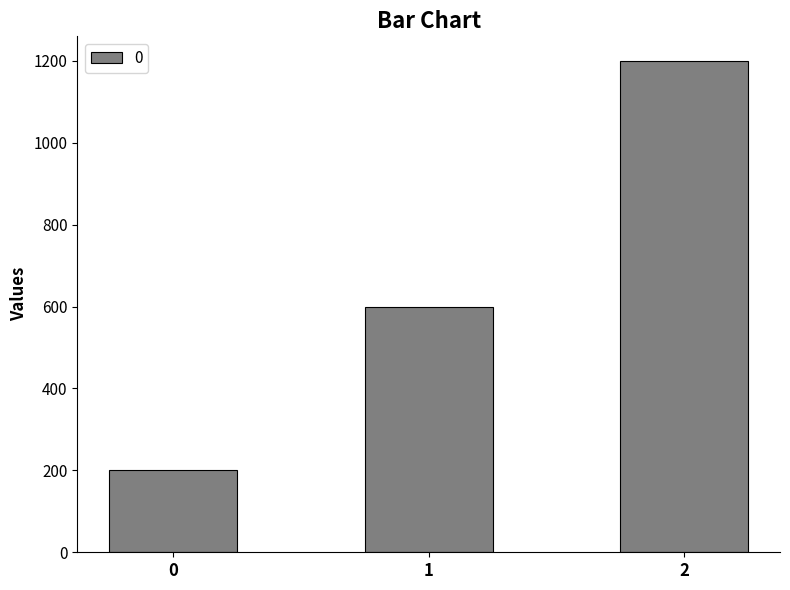

Rank the categories by value from highest to lowest.

2, 1, 0